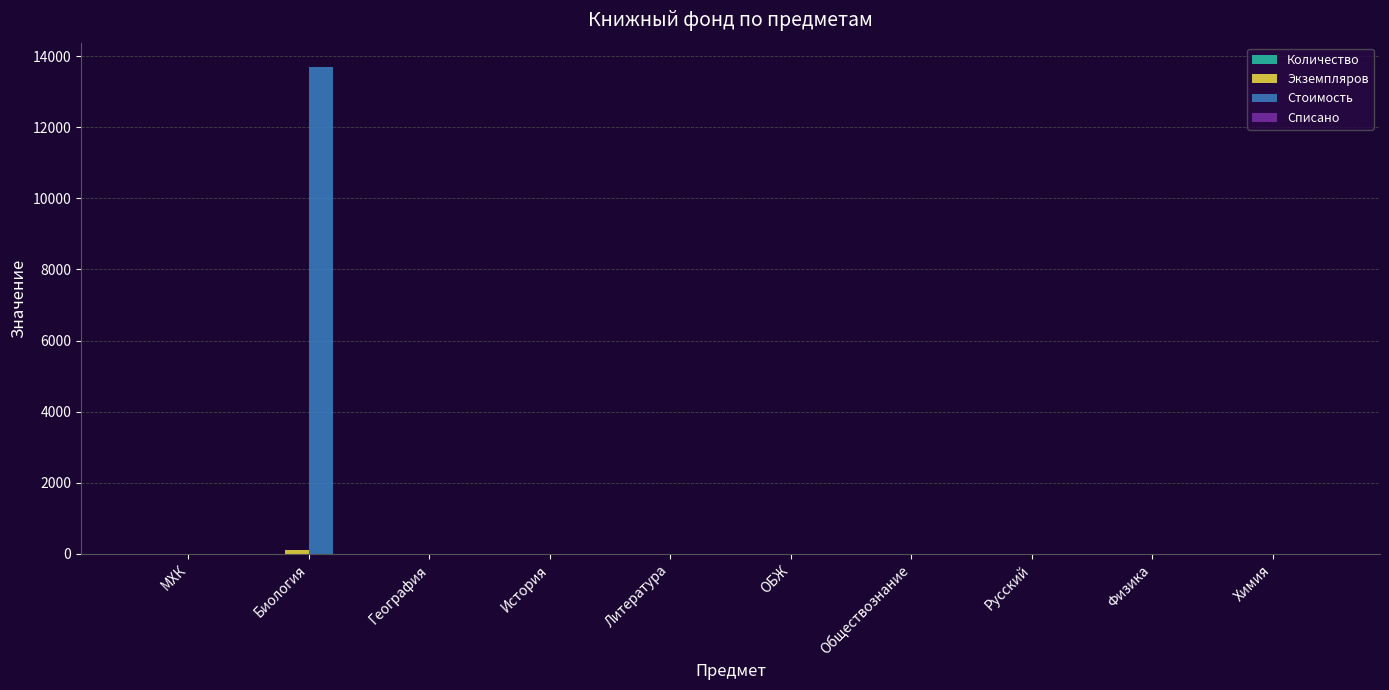

The value of Стоимость at Обществознание is -8165.8. True or false?

False